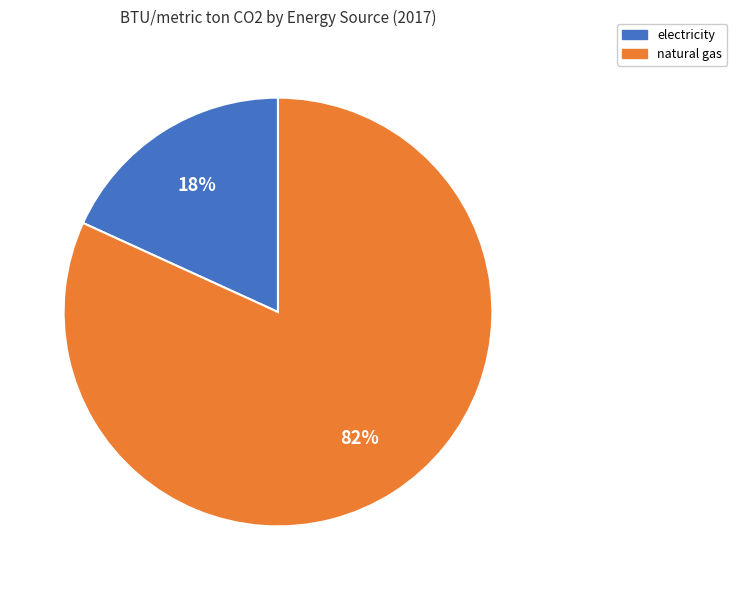

Combined, do electricity and natural gas account for over 50%?

Yes